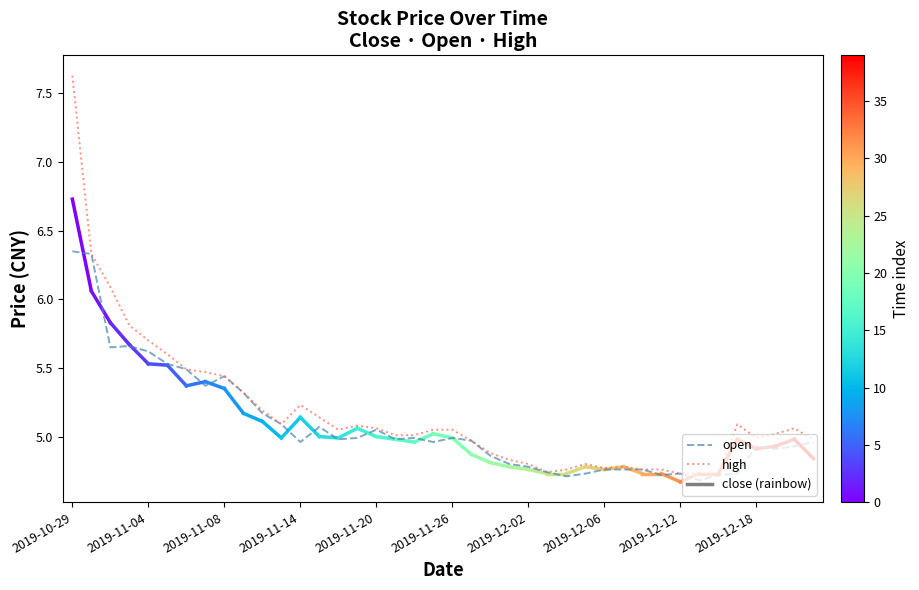

What is the maximum value shown in the chart?

7.6